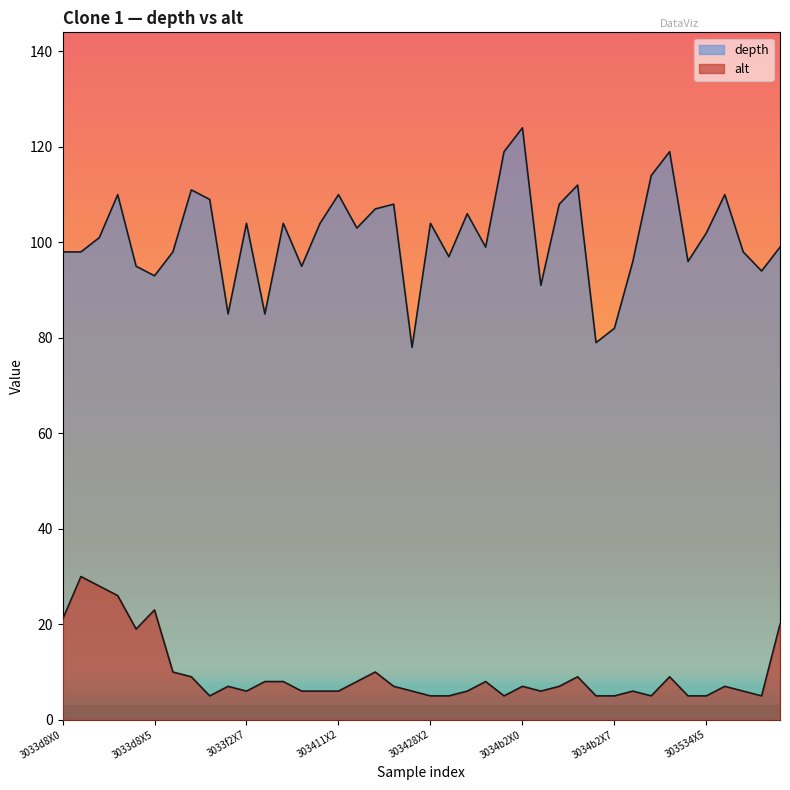

What is the sum of all depth values?

4045